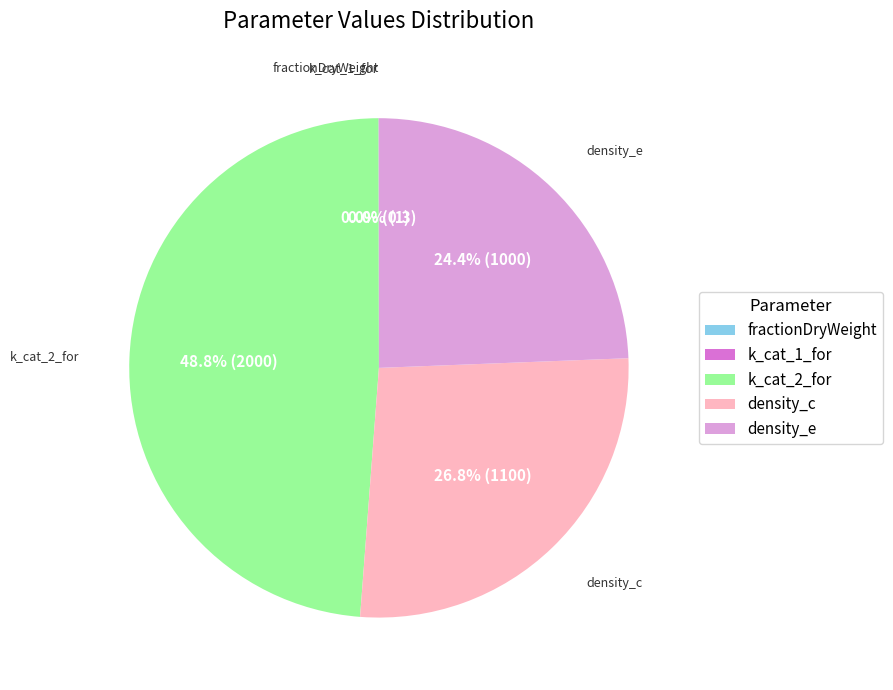

Which has a higher value, density_c or k_cat_2_for?

k_cat_2_for